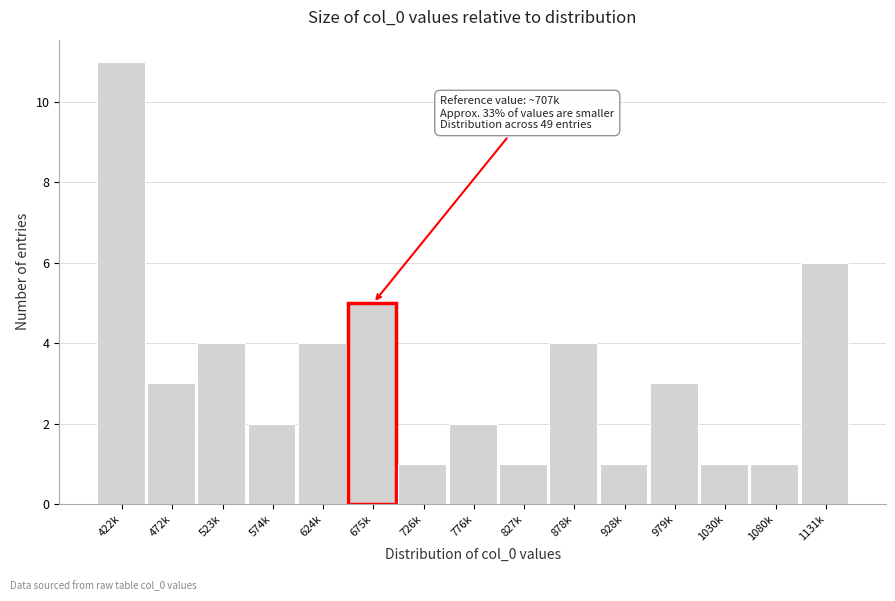

Reading left to right, extract all data points from this chart.

11	3	4	2	4	5	1	2	1	4	1	3	1	1	6